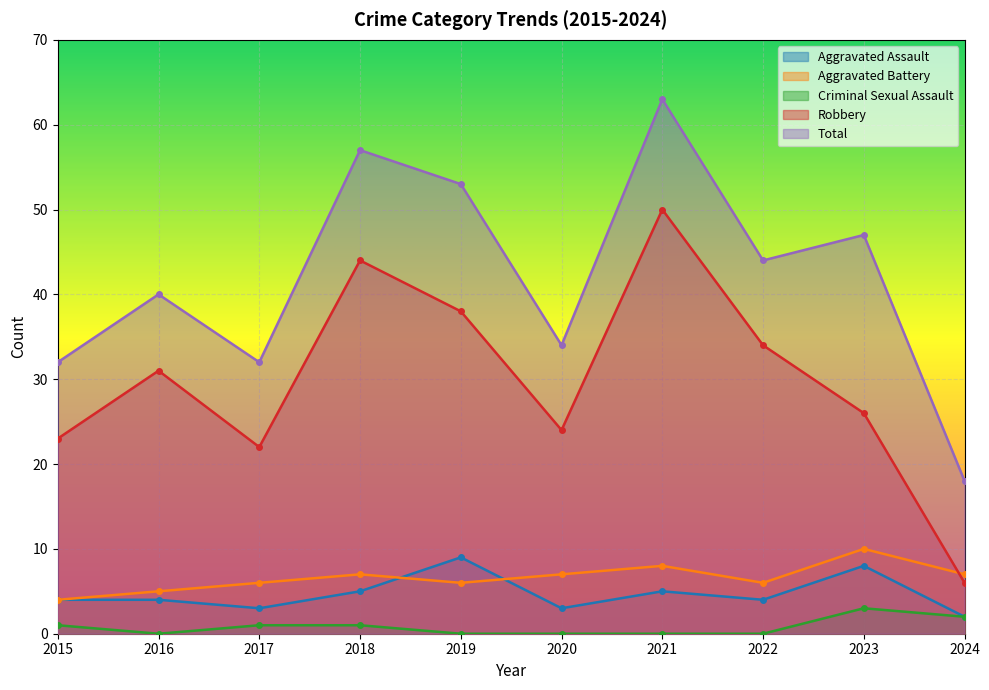

List the labels in order of Criminal Sexual Assault value, largest first.

2023, 2024, 2015, 2017, 2018, 2016, 2019, 2020, 2021, 2022